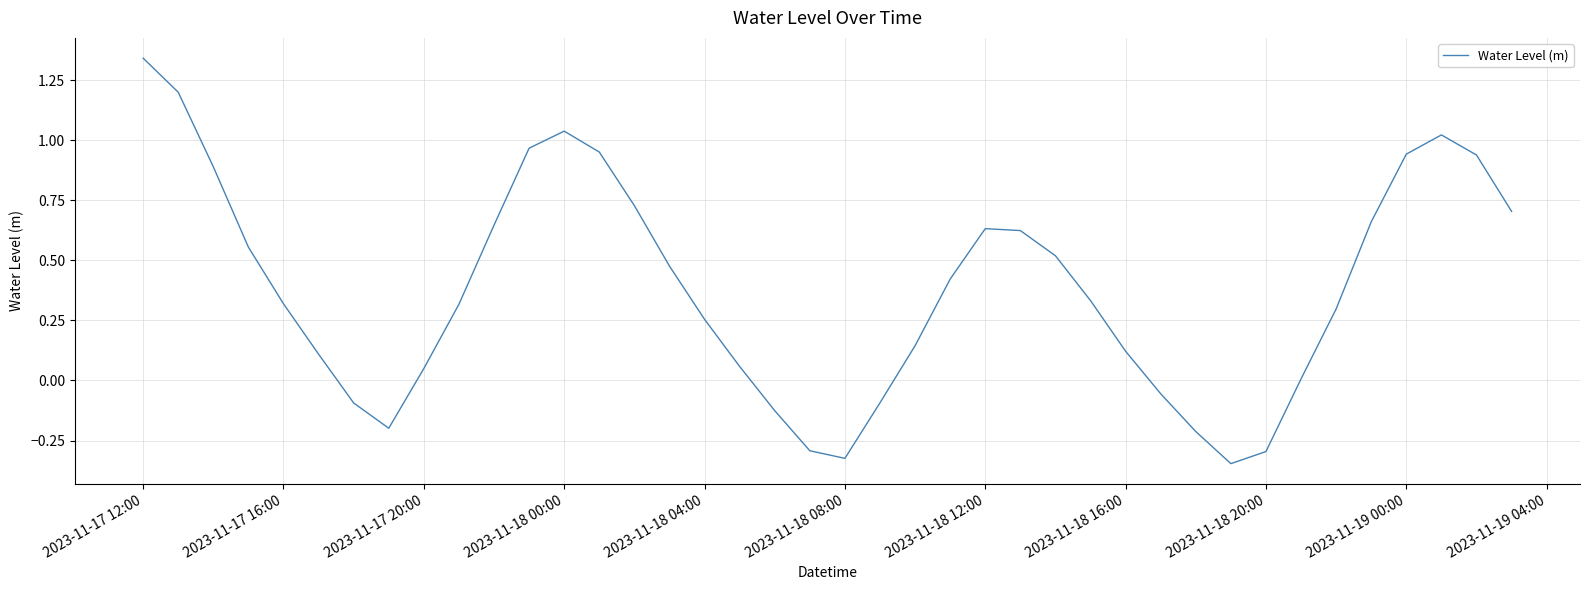

What is the difference between the maximum and minimum values?

1.7